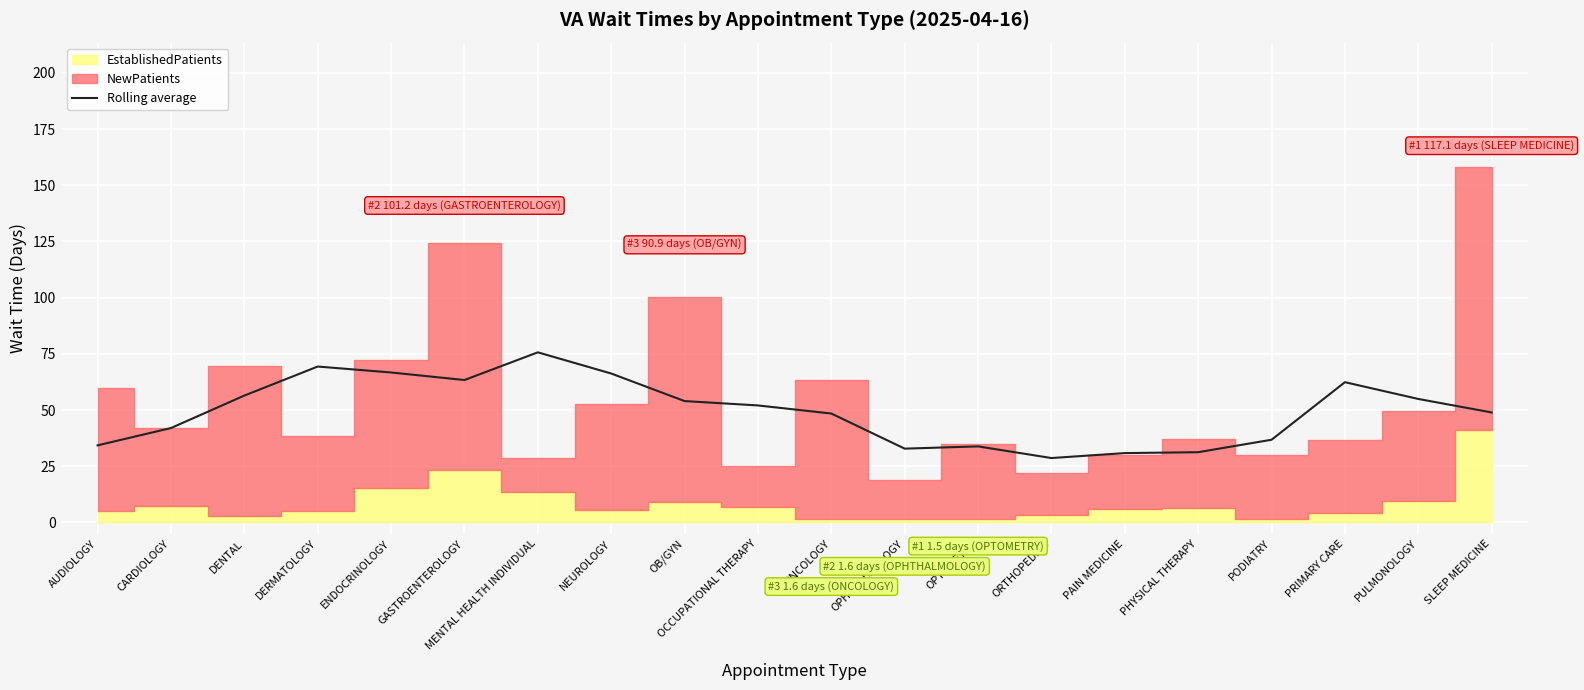

What is the approximate value at OPTOMETRY?

33.8